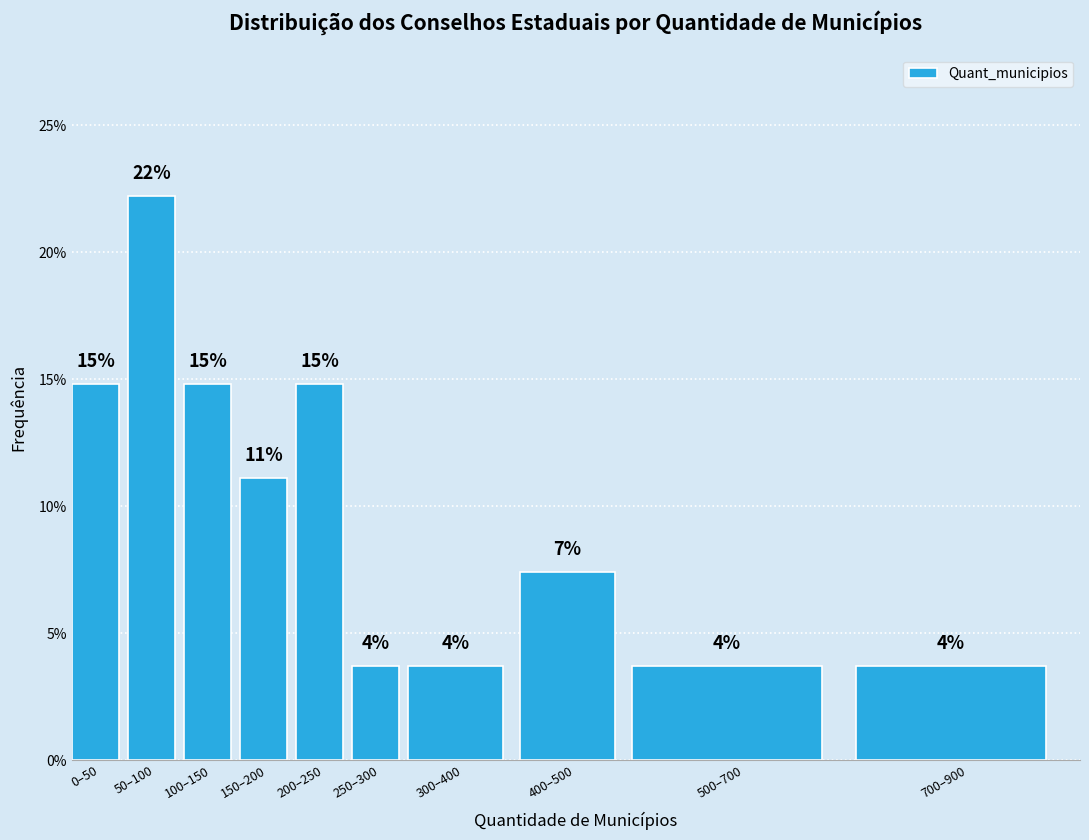

Are the bars horizontal?

No